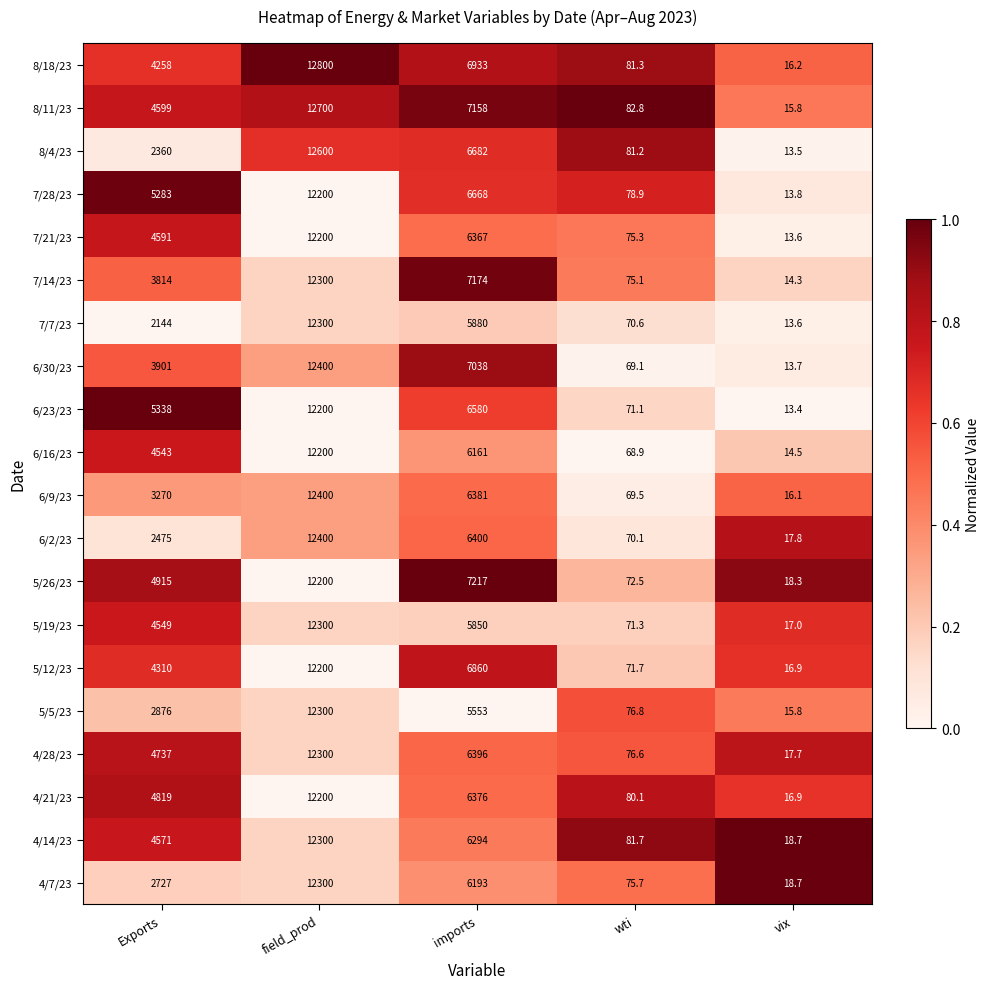

Between Exports and field_prod, which series saw the biggest shift?

8/4/23